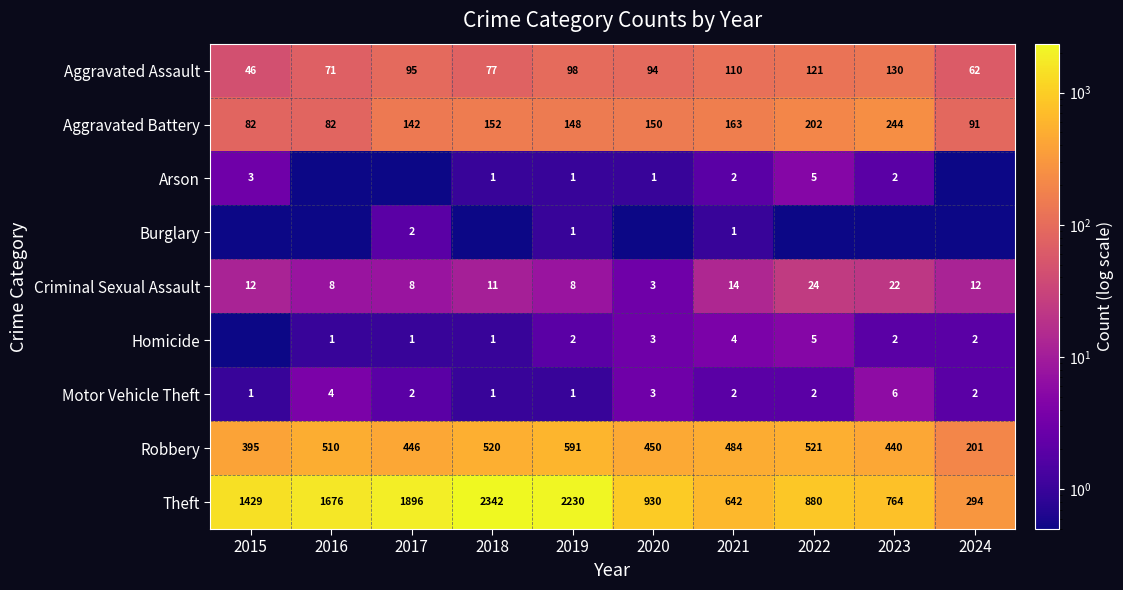

What is the sum of all Aggravated Battery values?

1456.0